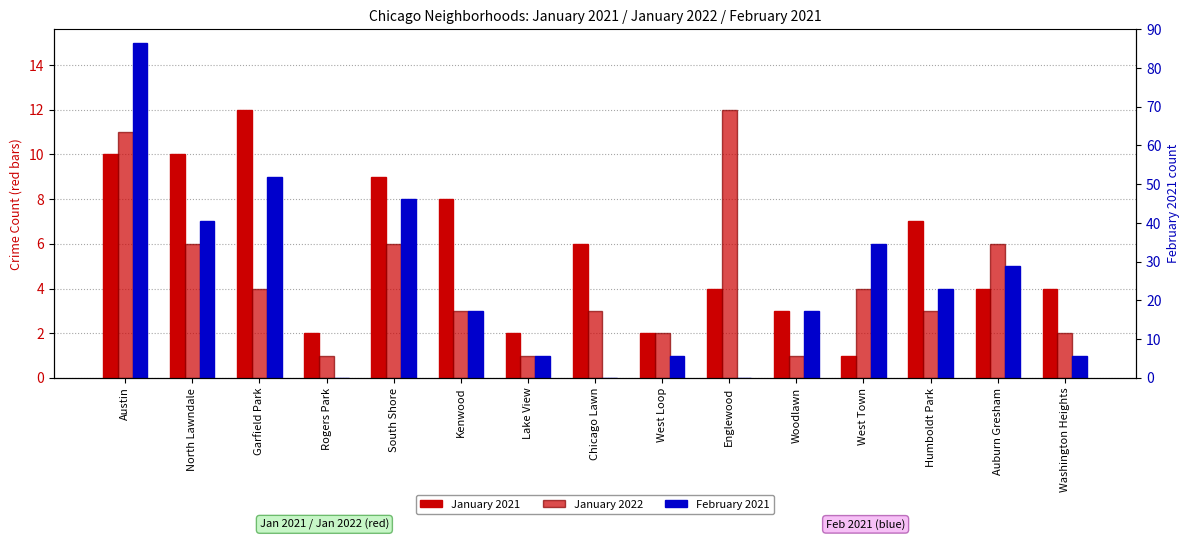

At which label is January 2022 closest to 6?

North Lawndale